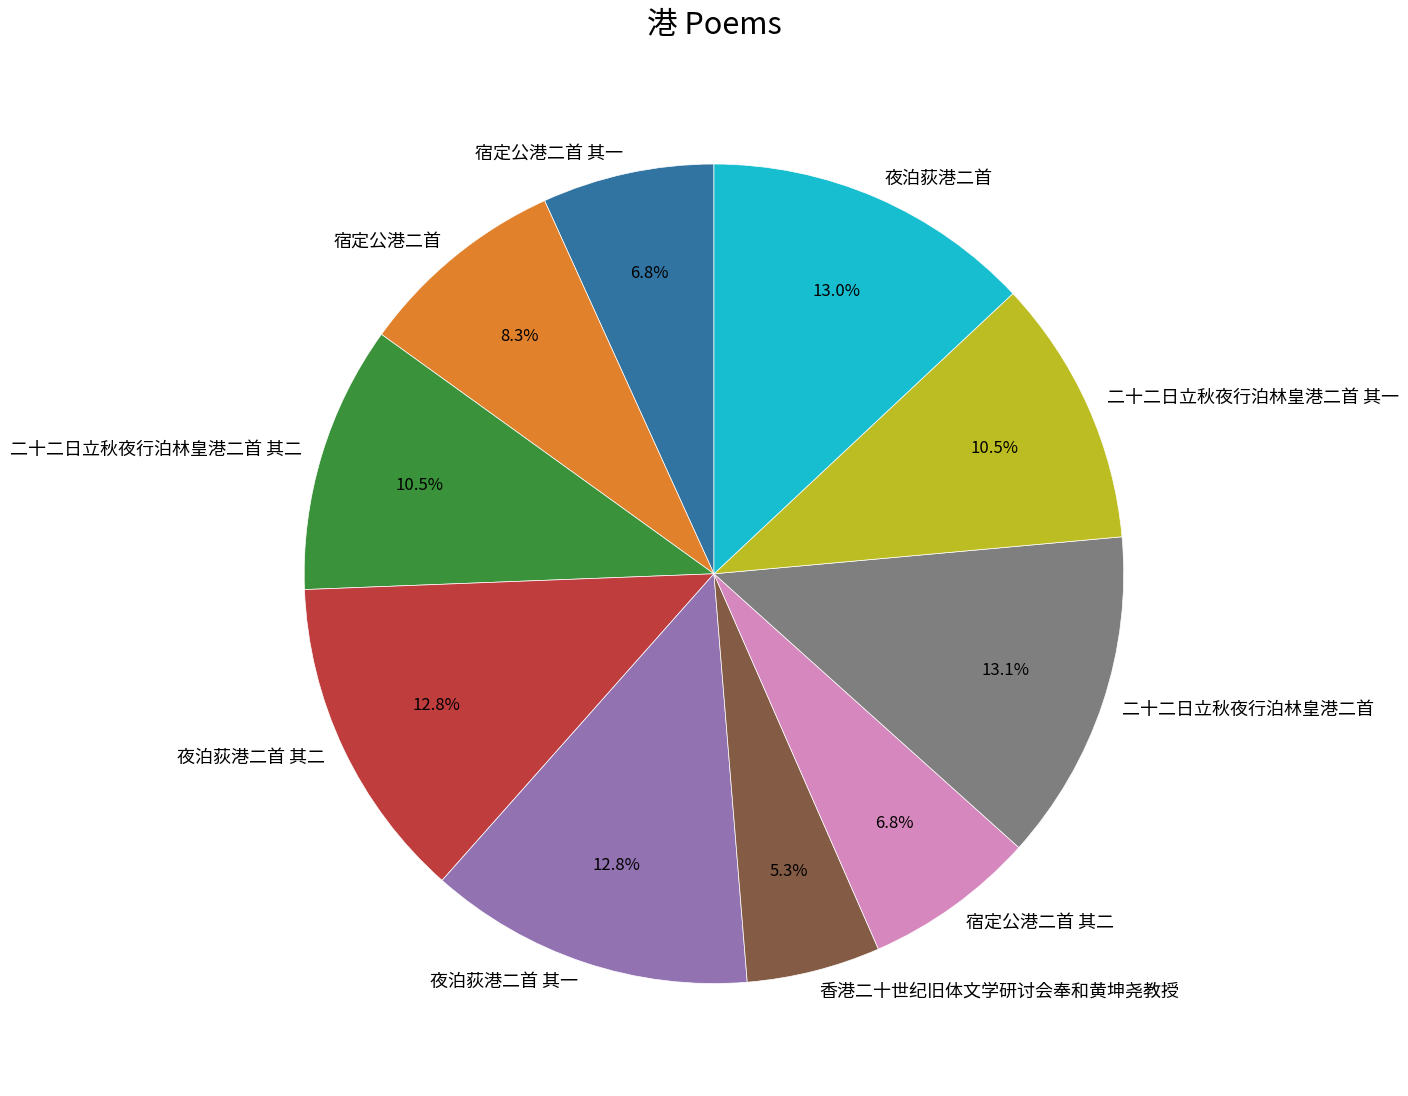

What percentage is the 夜泊荻港二首 slice, to the nearest percent?

13%